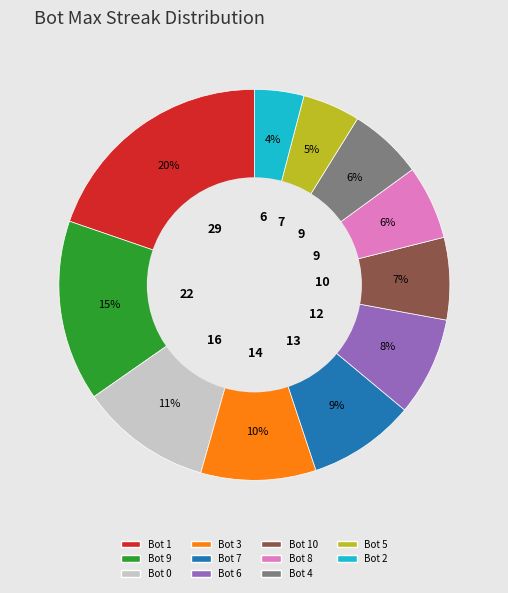

Is the sum of Bot 6 and Bot 1 greater than half?

No